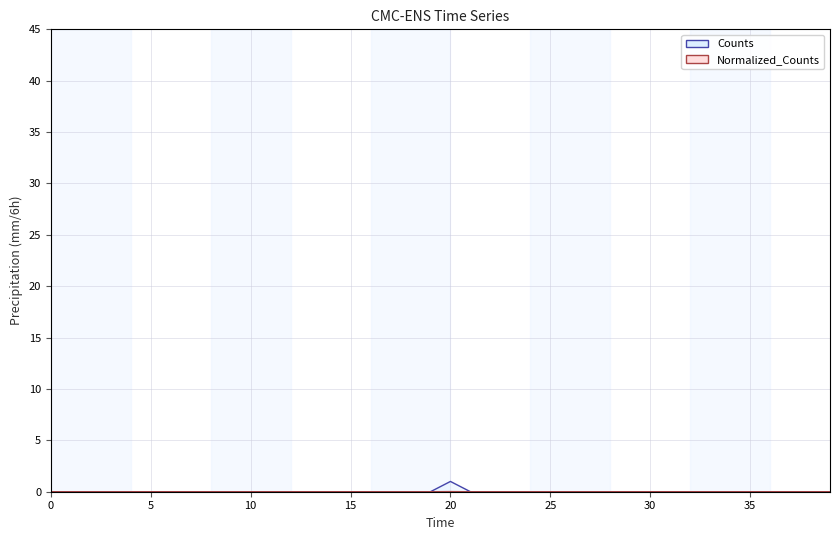

What is the difference between the maximum and minimum values in the Counts series?

1.0